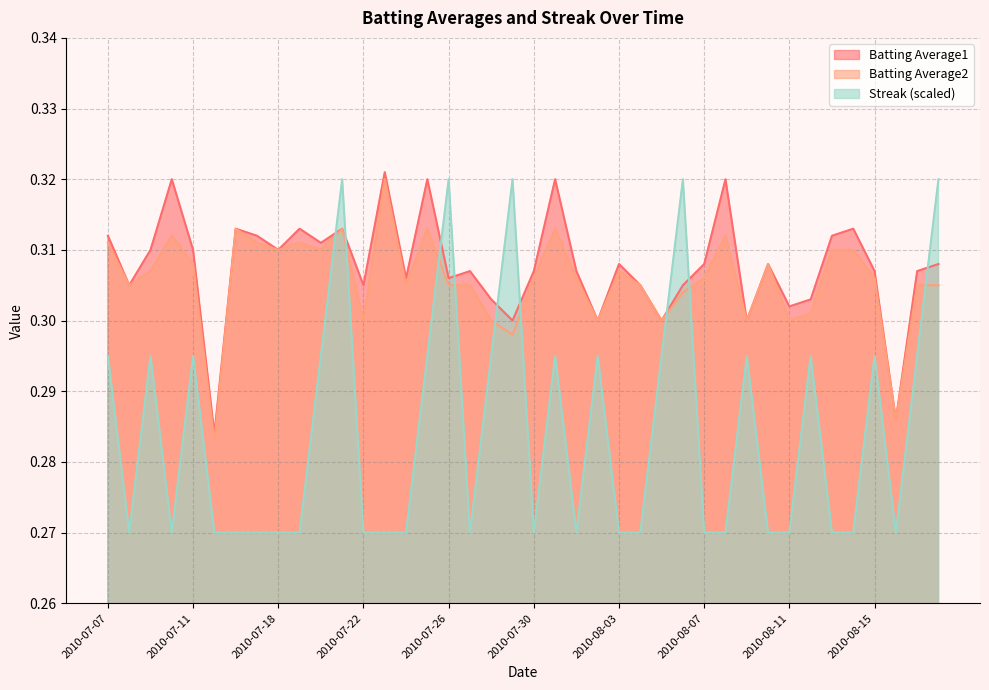

Which series has the largest total across all categories?

Batting Average1